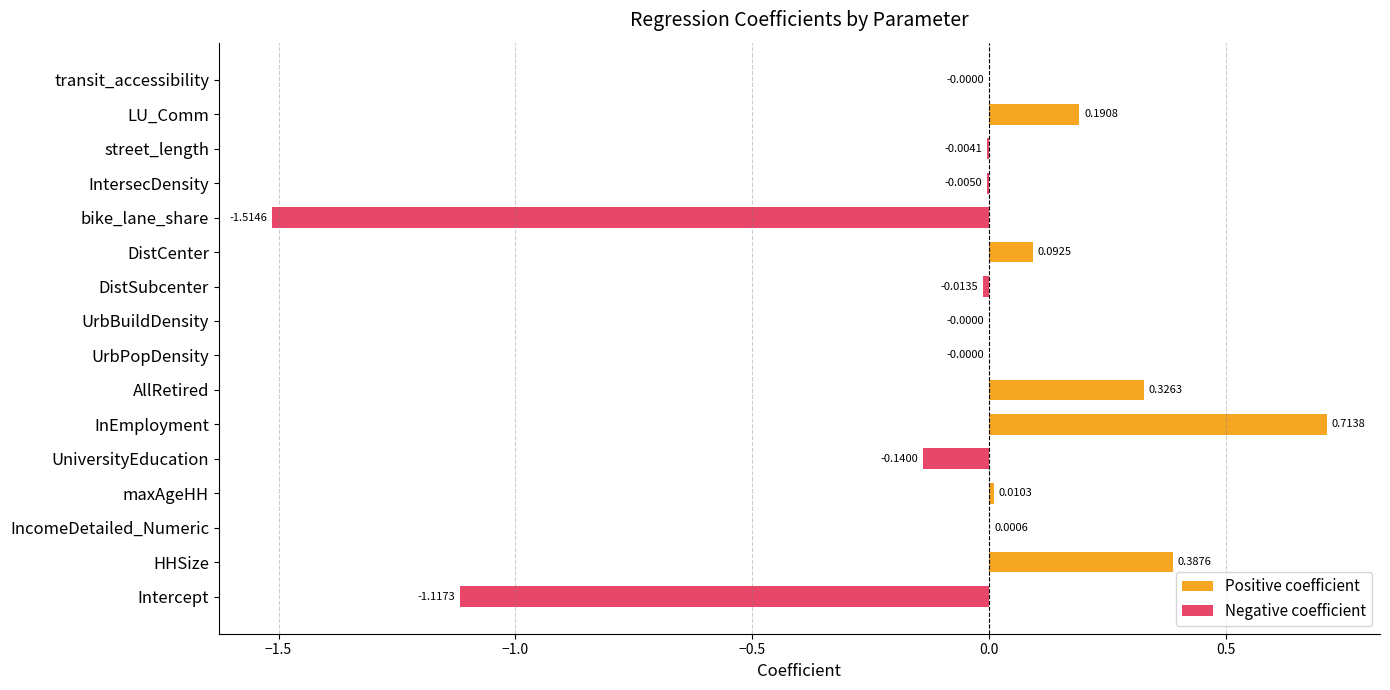

At which category does the chart reach its peak across all series?

InEmployment